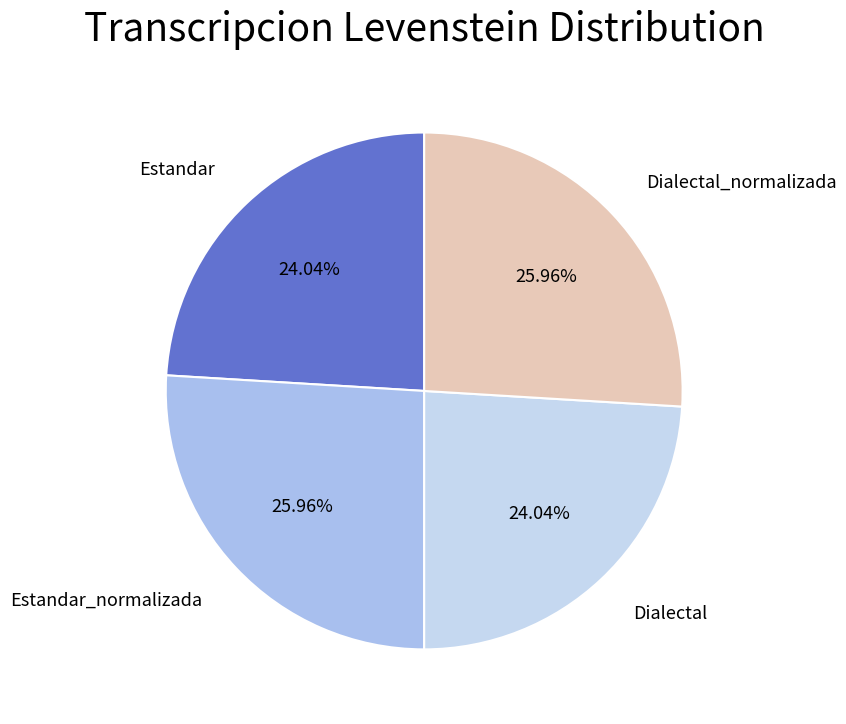

Count the number of slices in the pie.

4